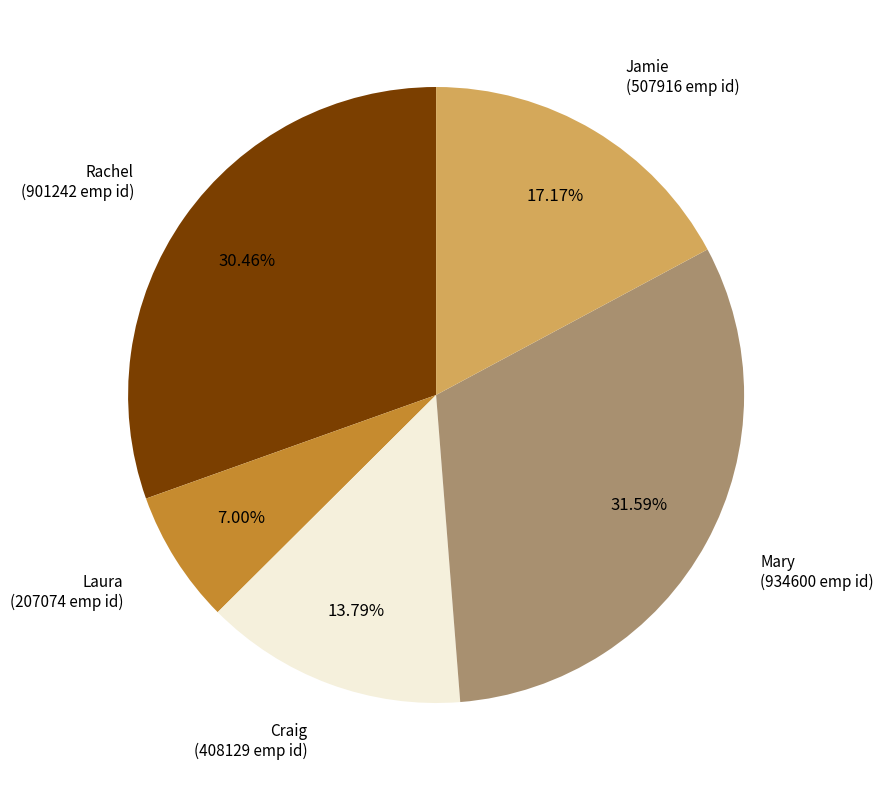

Count the number of slices in the pie.

5